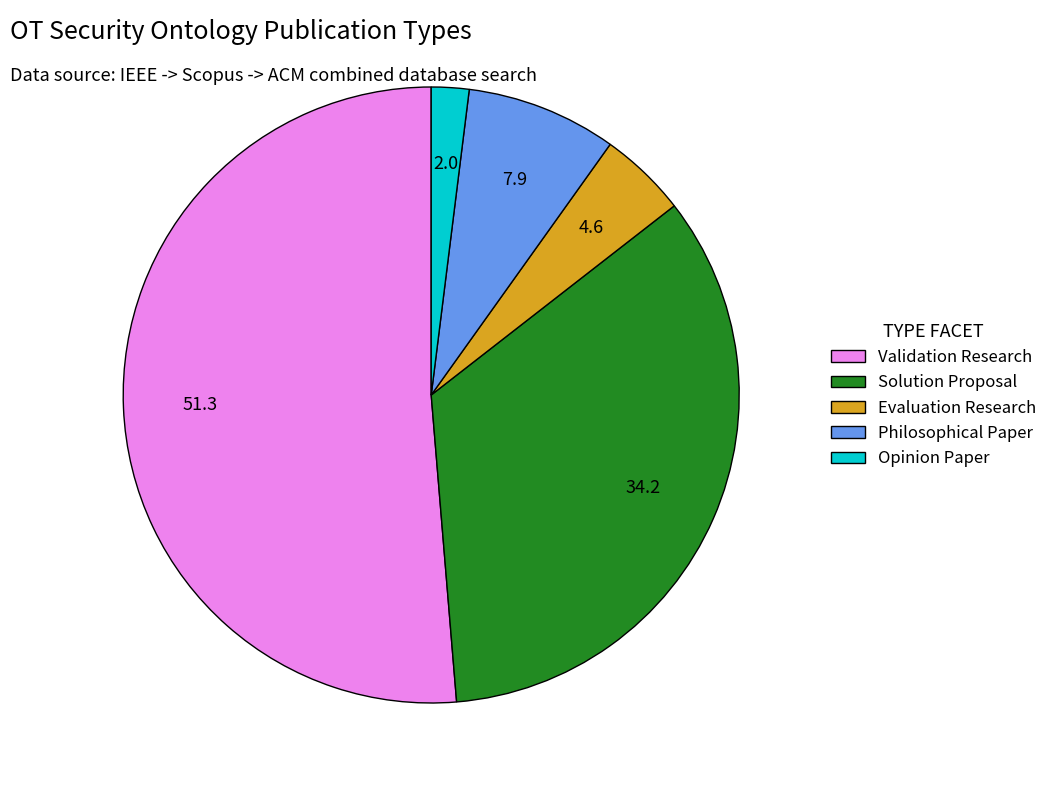

Which slice is the smallest?

Opinion Paper